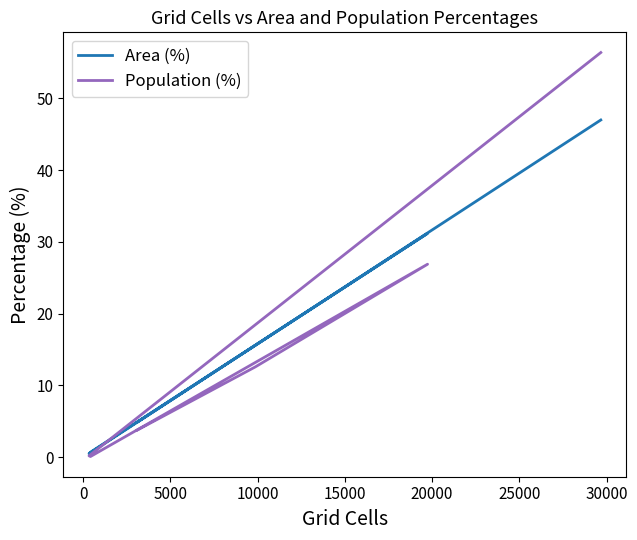

Reading left to right, transcribe all the data shown in this chart.

Area (%): 4.9	15.6	31.2	0.7	0.5	47.0
Population (%): 3.8	12.6	26.9	0.1	0.2	56.4